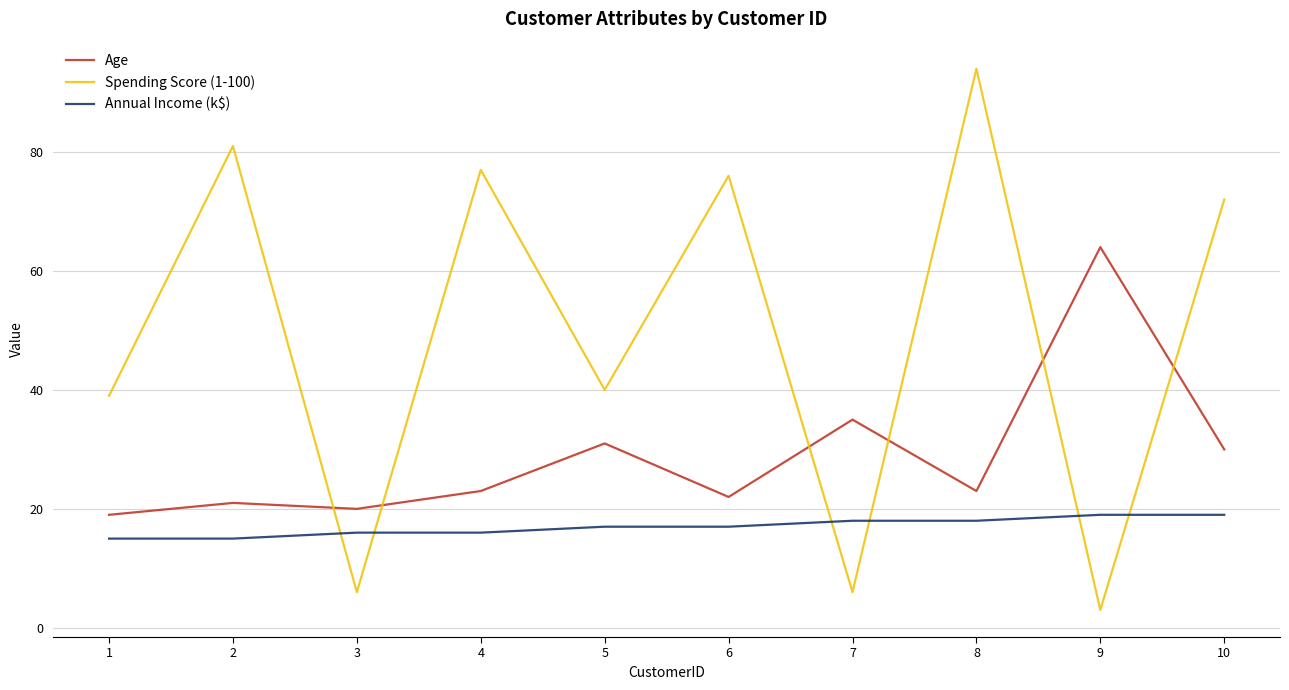

Which series has the largest total across all categories?

Spending Score (1-100)